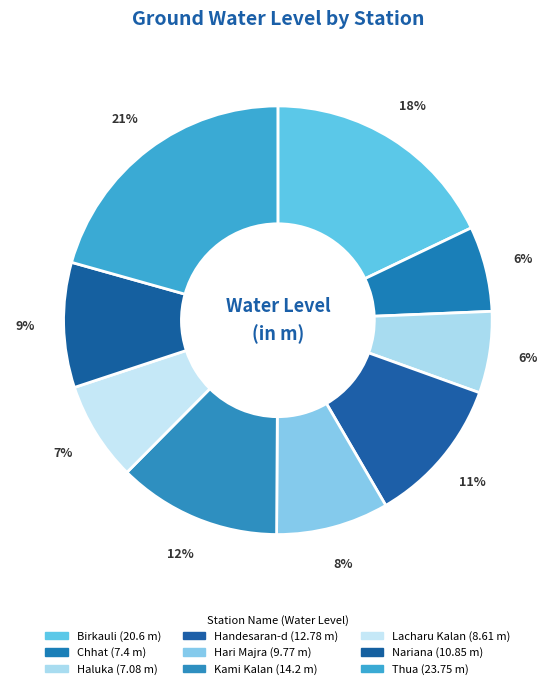

How many slices are in this pie chart?

9